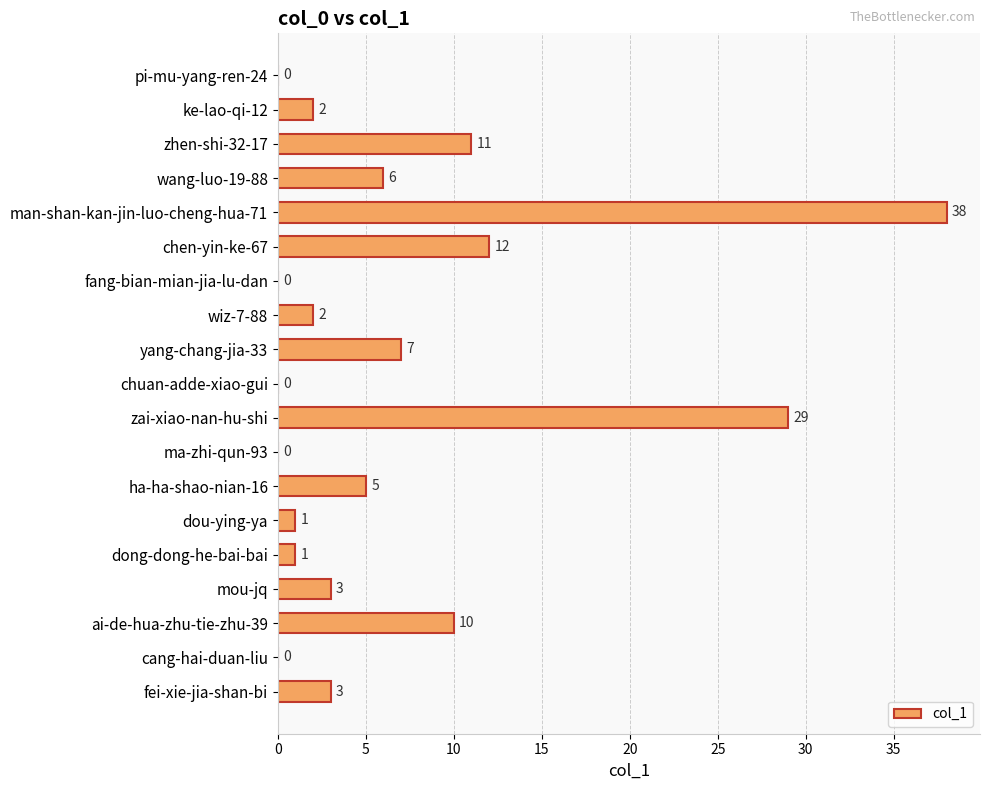

What is the sum of all values?

130